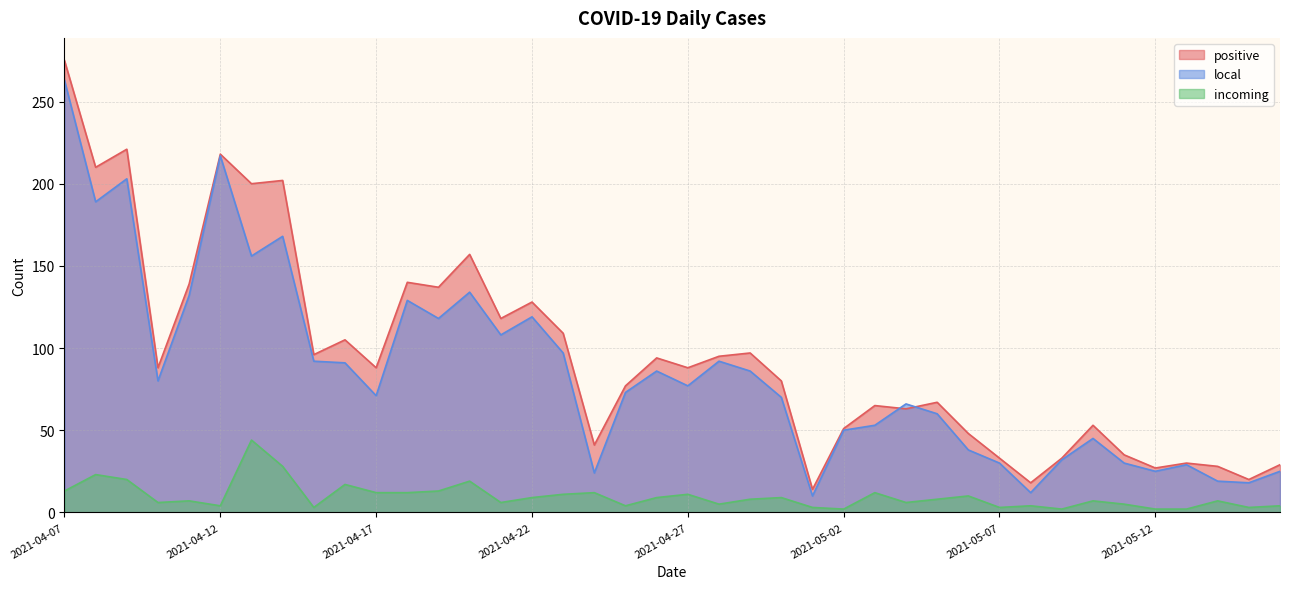

Which series has the largest total across all categories?

positive